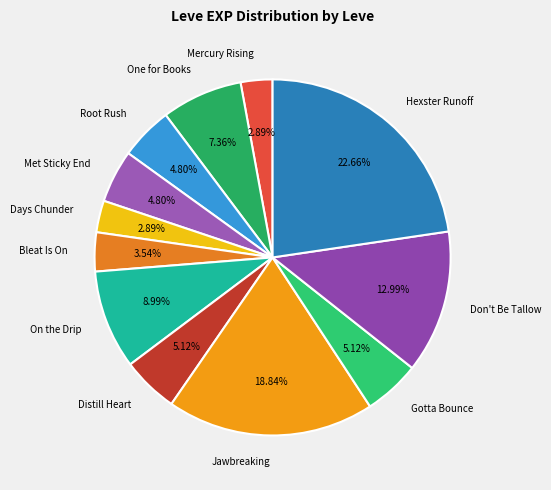

What is the ratio of the value at Gotta Bounce to the value at Distill Heart?

1.0